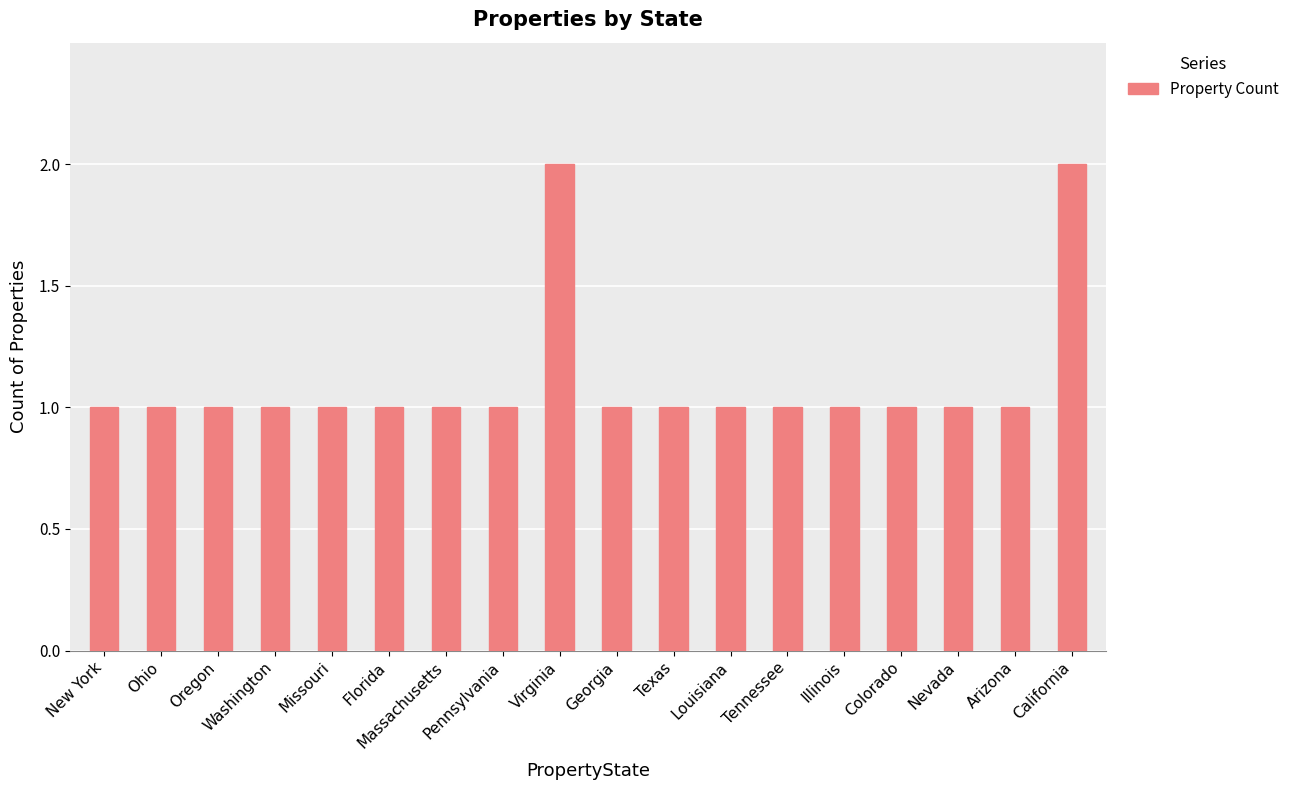

Which has a higher value, Georgia or Virginia?

Virginia